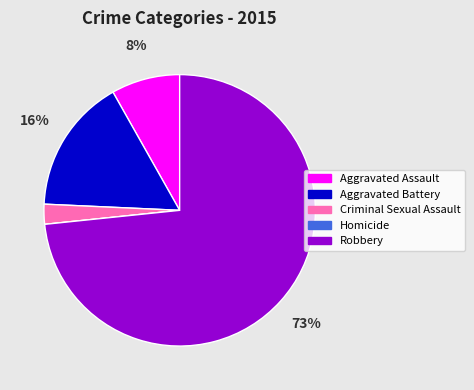

To the nearest percent, what is the average slice percentage?

20%